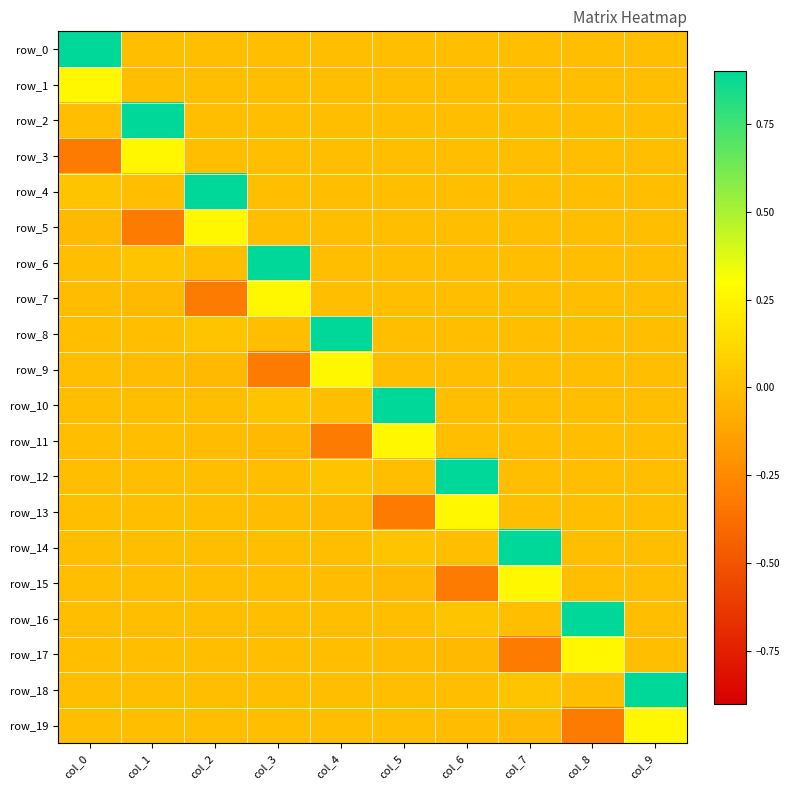

Which category has the lowest value in the row_6 series?

col_2